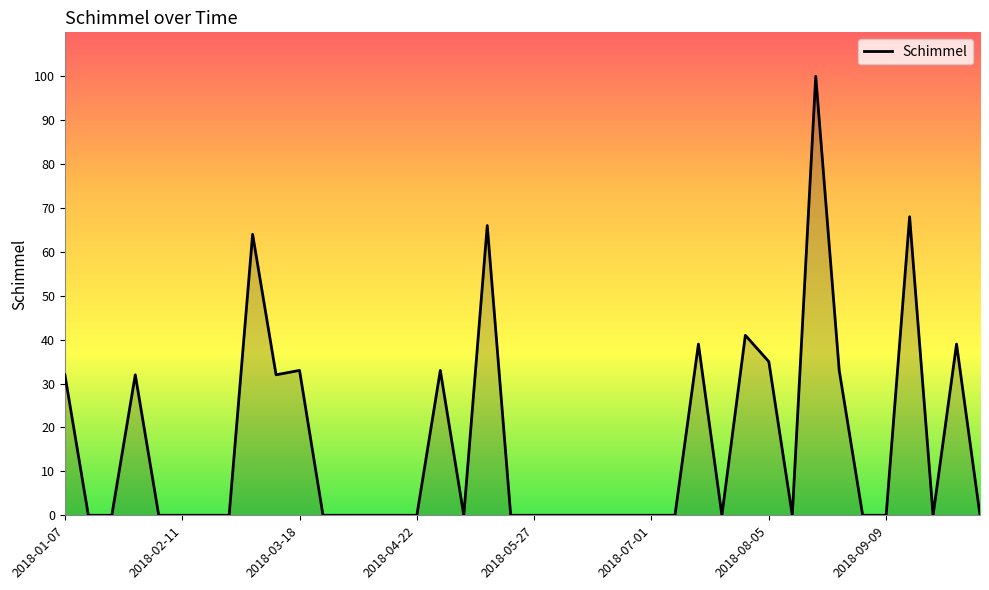

What is the greatest value displayed?

100